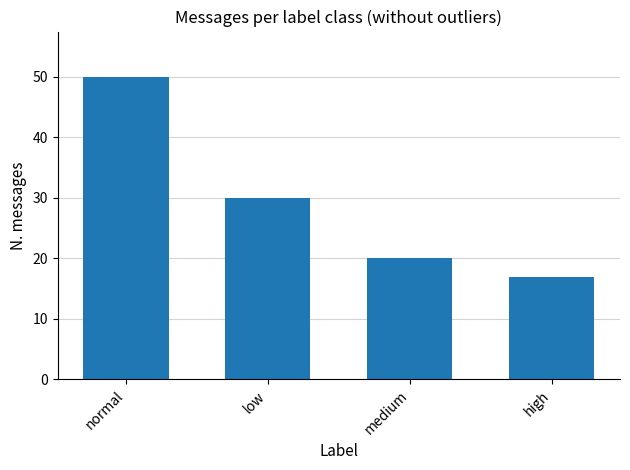

List the labels in order of value, largest first.

normal, low, medium, high